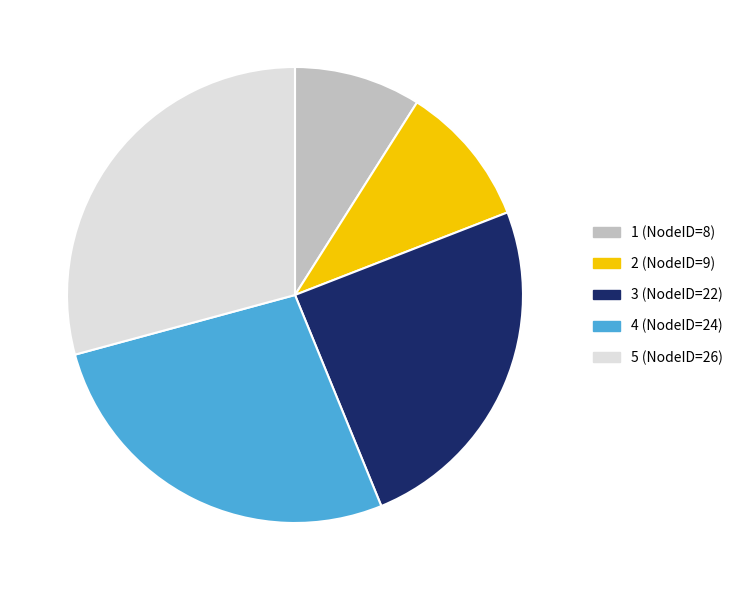

True or false: 4 accounts for 22% of the total.

False